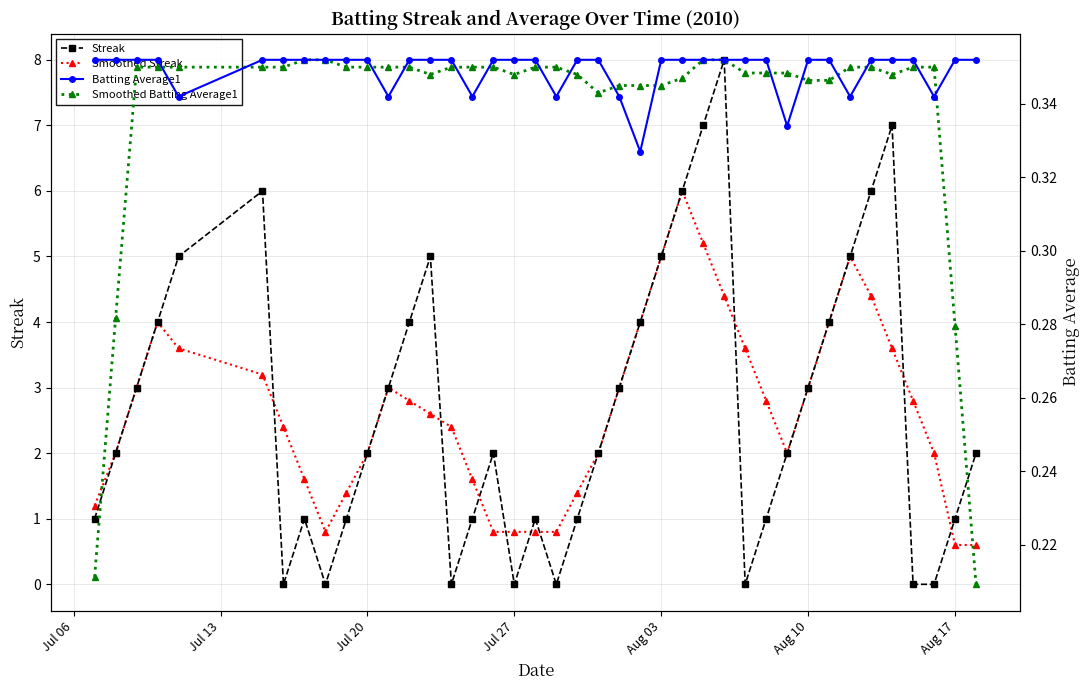

True or false: Streak has a value of 1.1 at Jul 20.

False